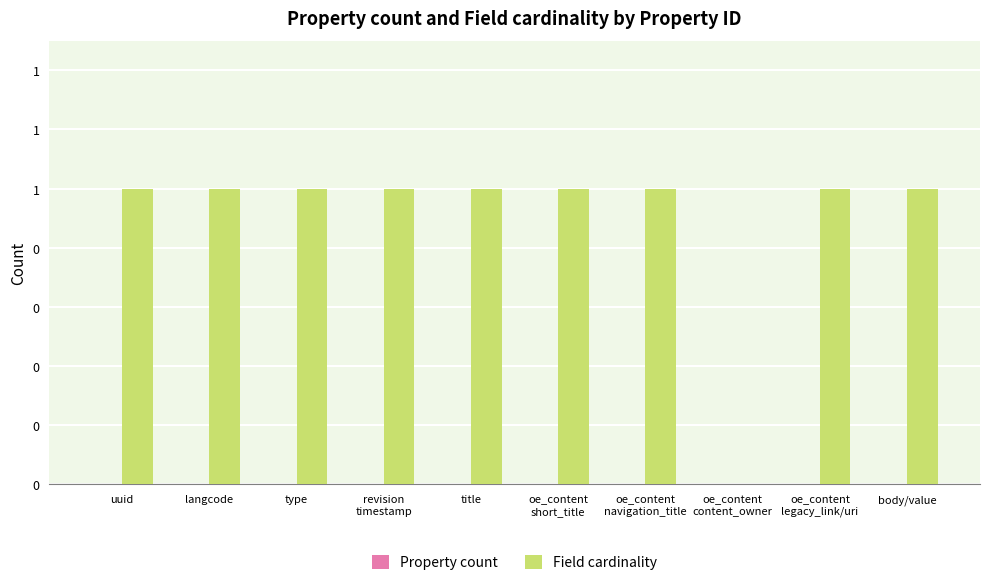

Which has a higher value, oe_content
navigation_title or revision
timestamp?

oe_content
navigation_title